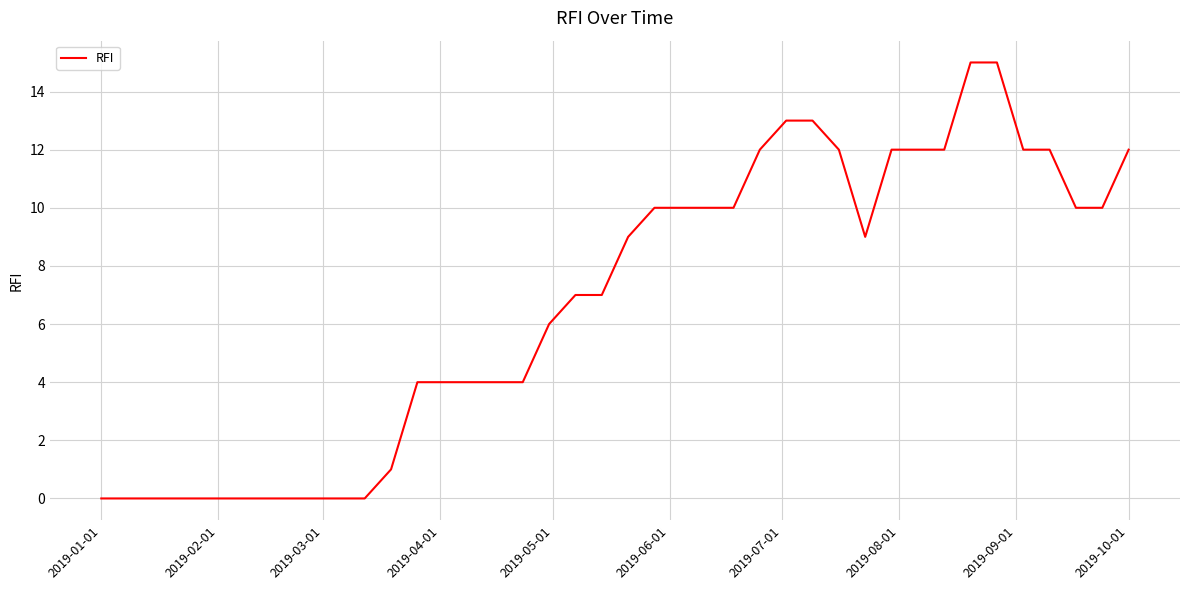

What is the difference between the maximum and minimum values?

15